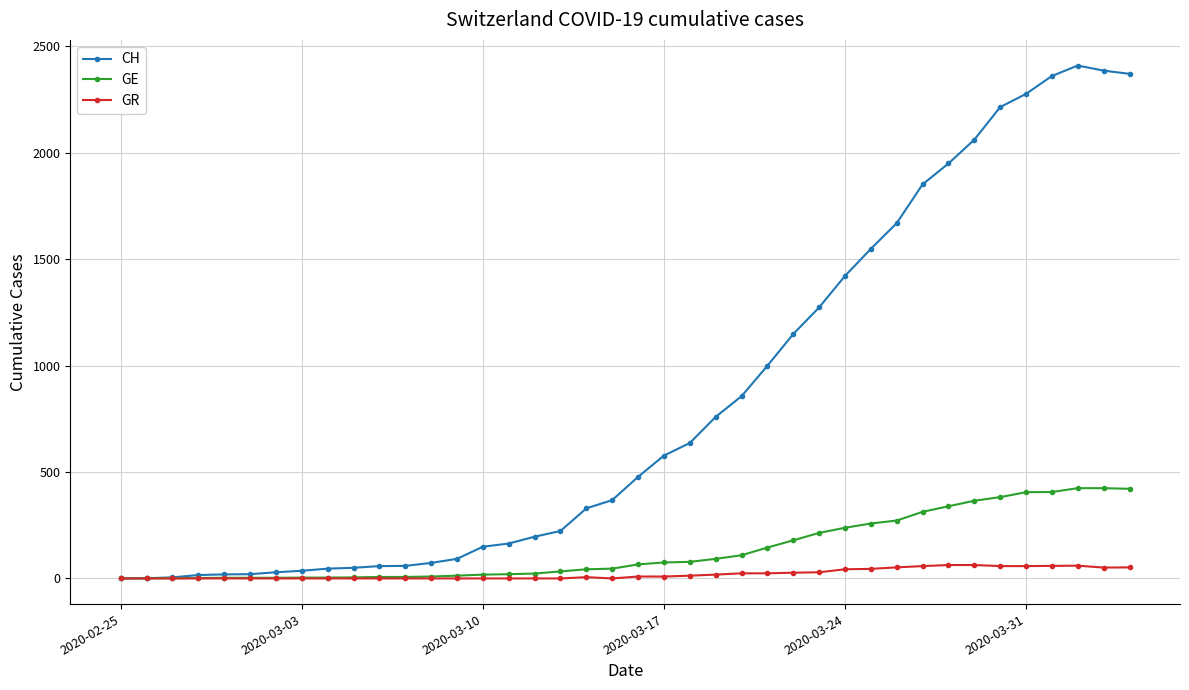

Which series has the largest total across all categories?

CH